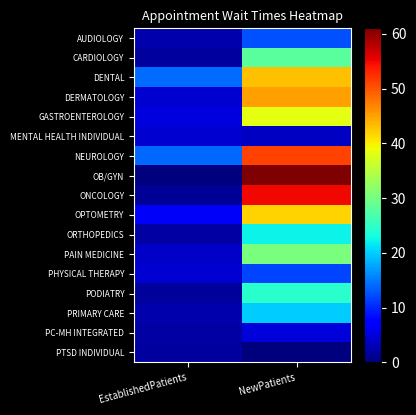

Between EstablishedPatients and NewPatients, which series saw the biggest shift?

OB/GYN